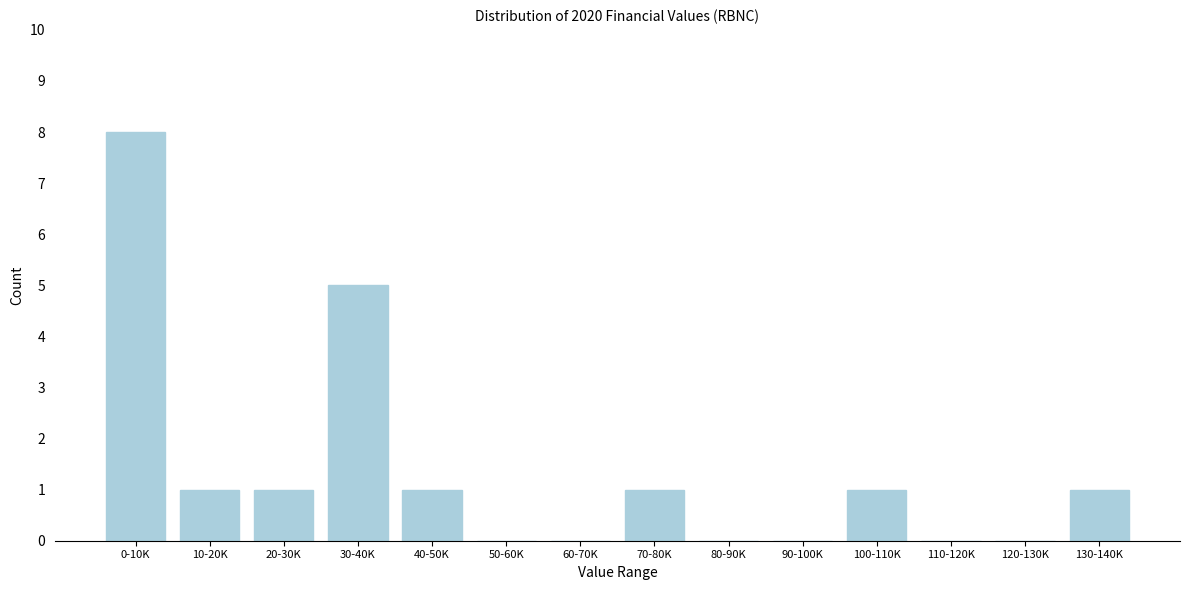

Reading right to left, what are all the values shown in this chart?

130-140K=1	120-130K=0	110-120K=0	100-110K=1	90-100K=0	80-90K=0	70-80K=1	60-70K=0	50-60K=0	40-50K=1	30-40K=5	20-30K=1	10-20K=1	0-10K=8